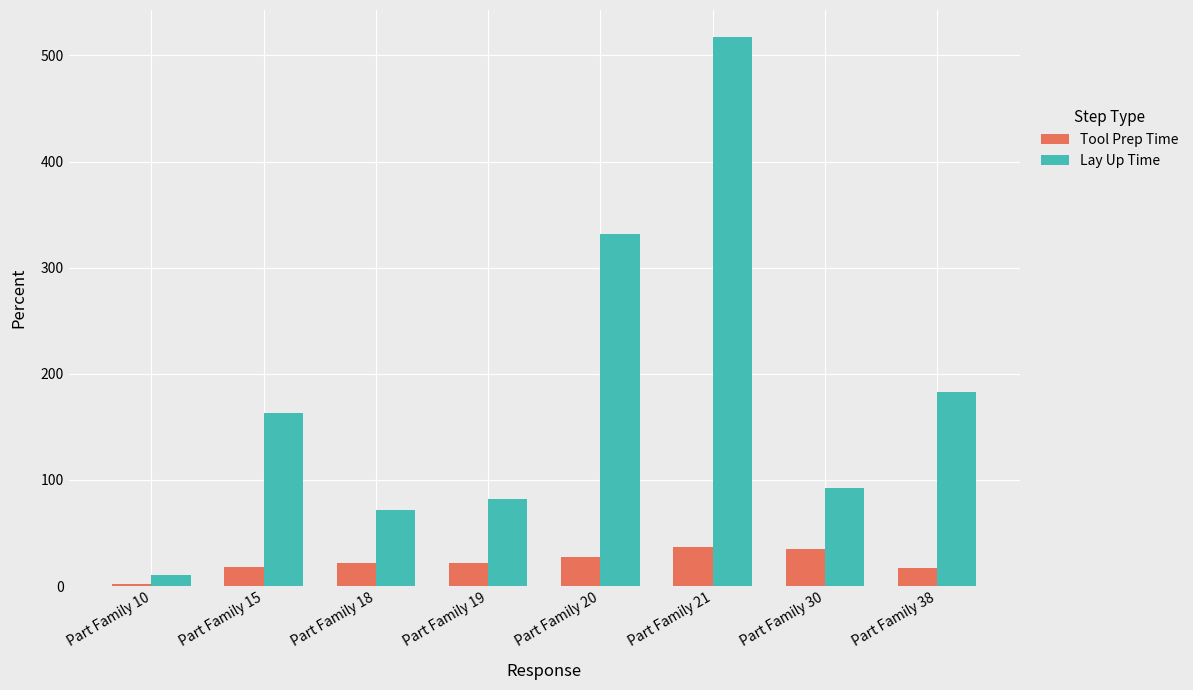

Which label corresponds to the largest value in the chart?

Part Family 21